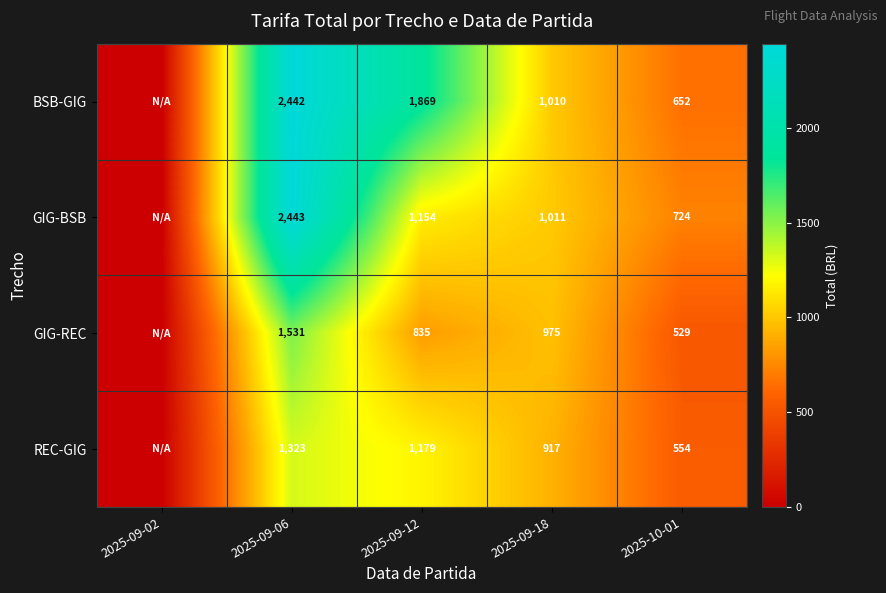

What is the difference between the highest and lowest values at 2025-10-01?

195